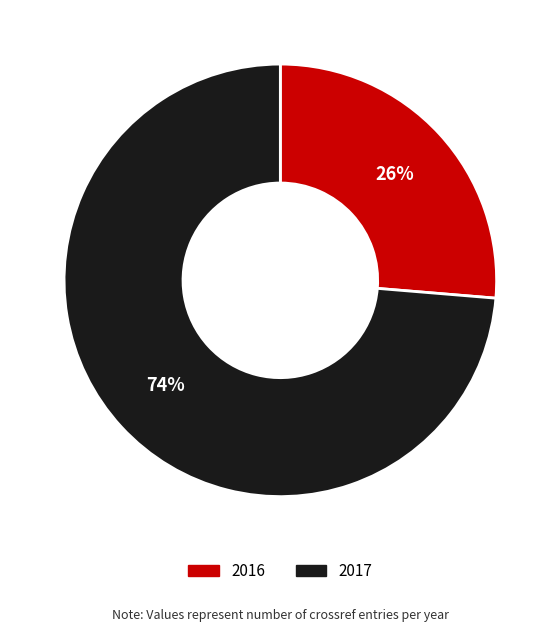

To the nearest percent, what is the average slice percentage?

50%